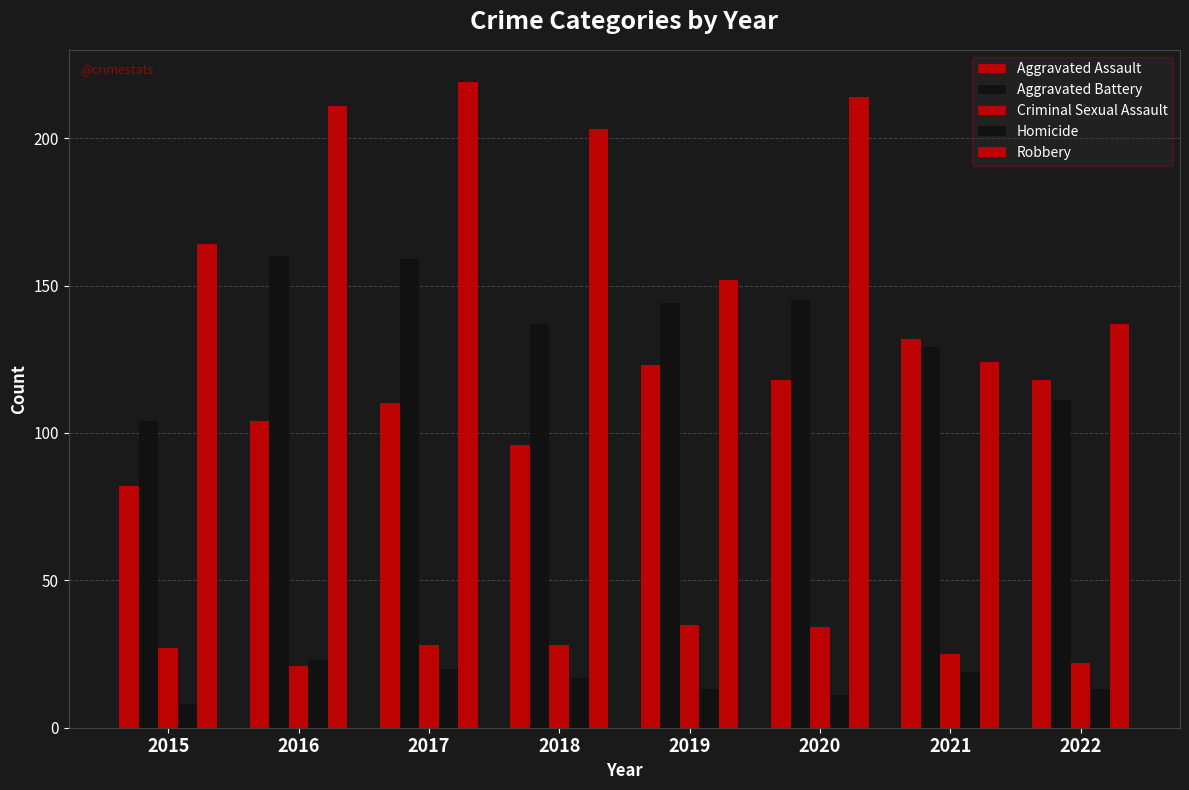

How many data points in Aggravated Assault are less than 118?

4